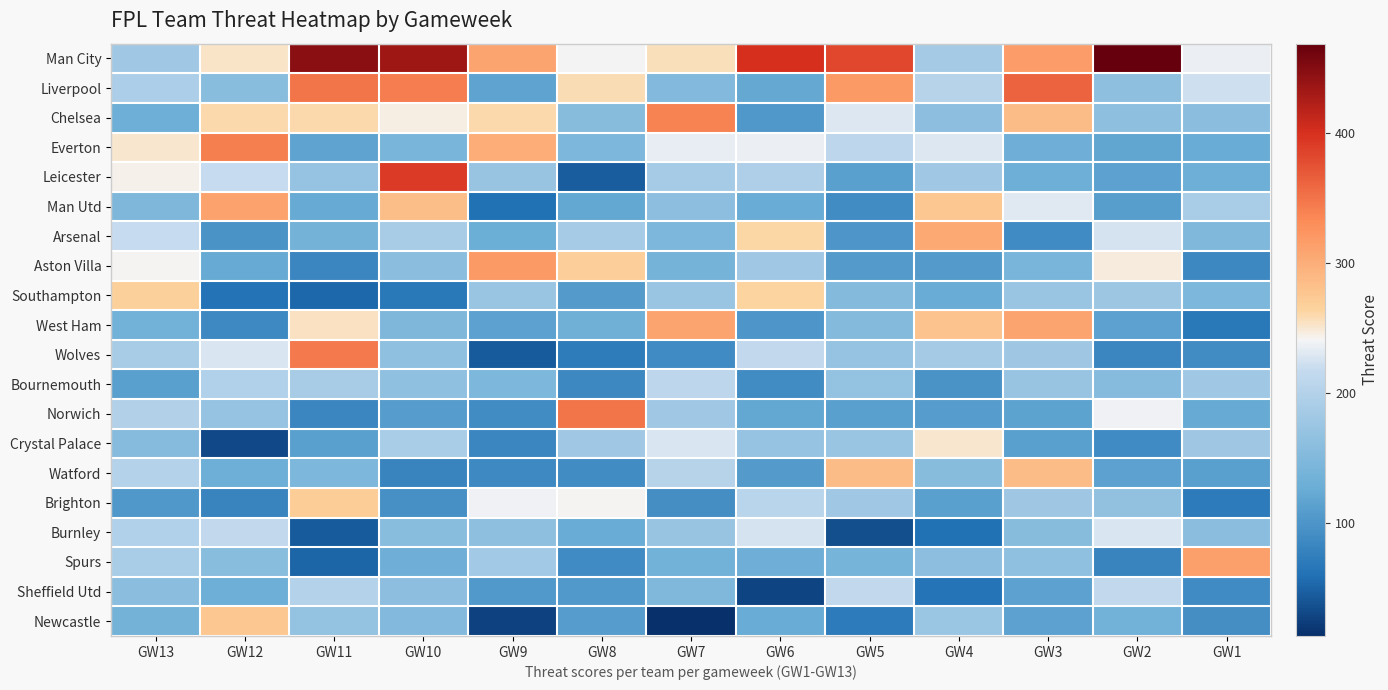

What is the total value across all series at GW4?

3422